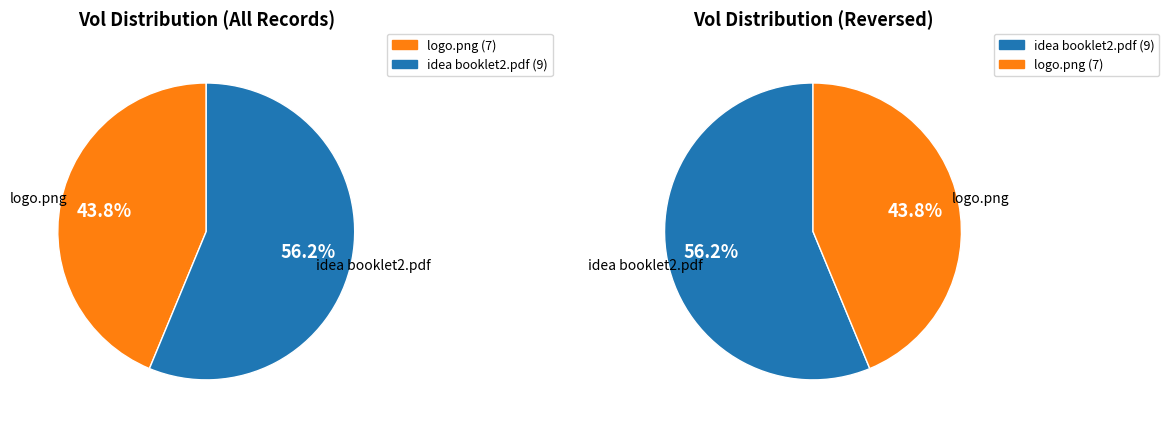

Is idea booklet2.pdf the majority of the pie?

Yes